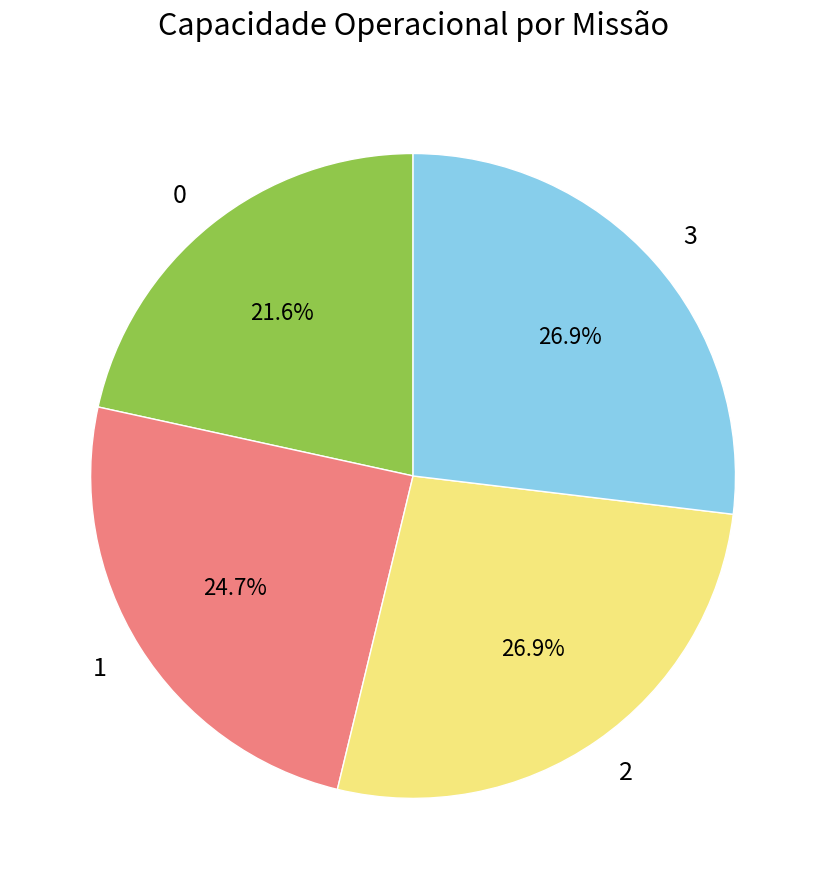

What percentage is the 0 slice, to the nearest percent?

22%